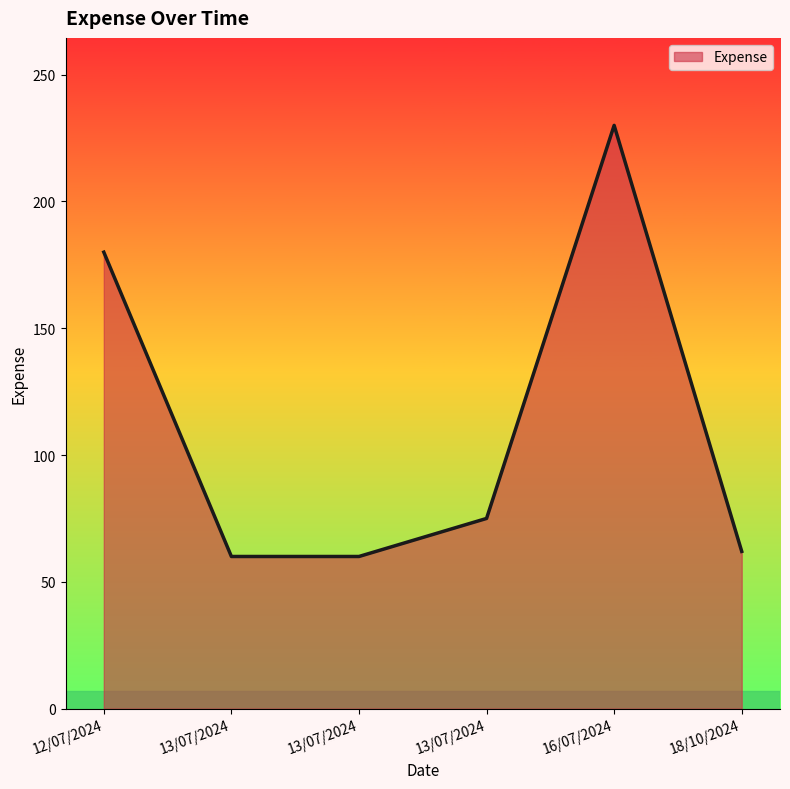

How many values are below 75?

3